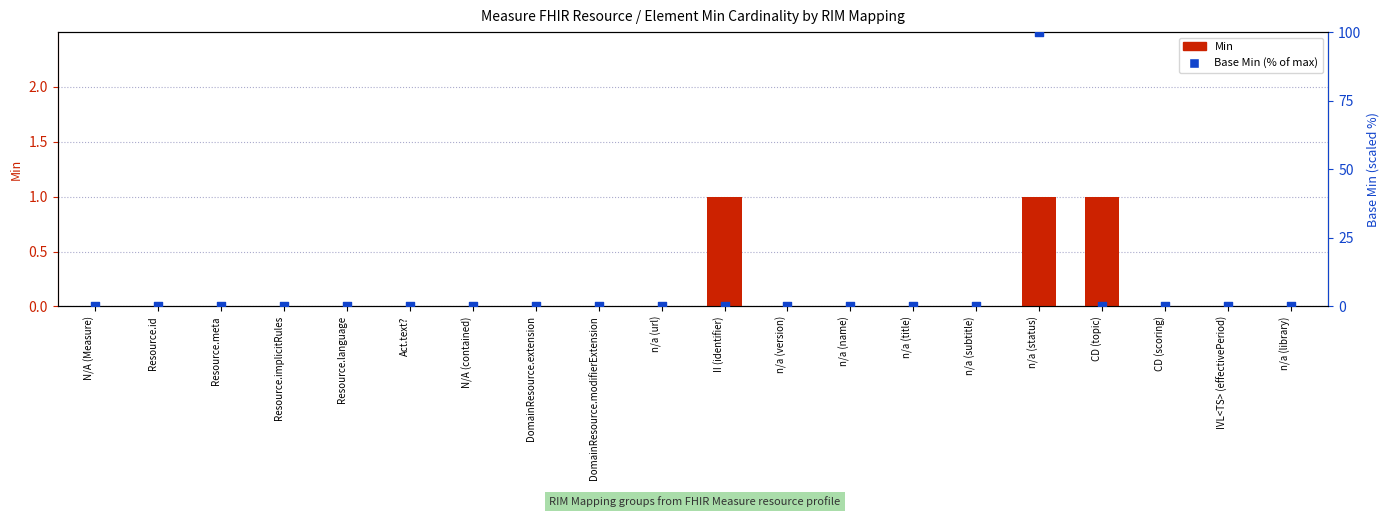

What are all the series names shown in the legend?

Min, Base Min (% of max)